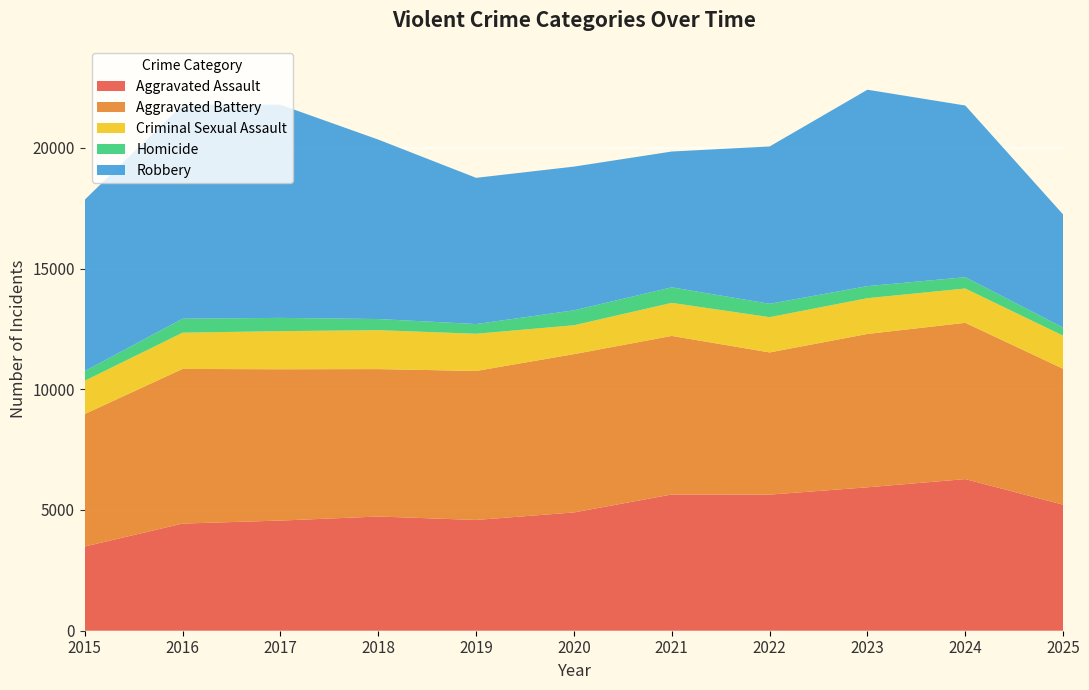

Reading right to left, extract all data points from this chart.

Aggravated Assault: 5220	6280	5940	5636	5643	4899	4587	4730	4562	4438	3488
Aggravated Battery: 5629	6473	6352	5890	6567	6556	6172	6106	6267	6405	5488
Criminal Sexual Assault: 1370	1420	1481	1460	1369	1196	1540	1612	1578	1501	1377
Homicide: 337	468	499	555	643	618	402	461	550	579	399
Robbery: 4683	7111	8134	6515	5625	5953	6056	7432	8827	8860	7101